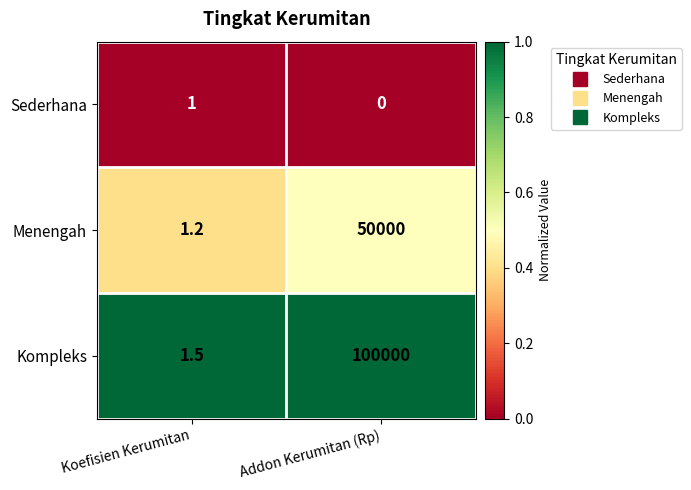

Reading left to right, what are all the values shown in this chart?

Sederhana: 1.0	0.0
Menengah: 1.2	50000.0
Kompleks: 1.5	100000.0